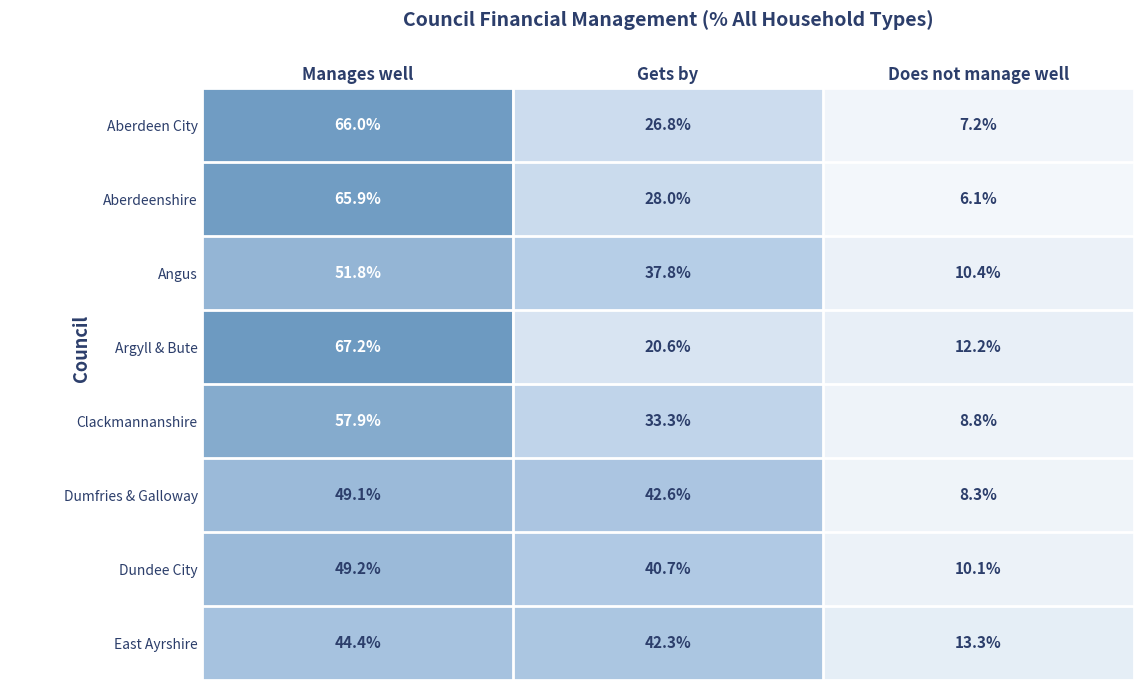

Which series has the largest range (max minus min)?

Aberdeenshire